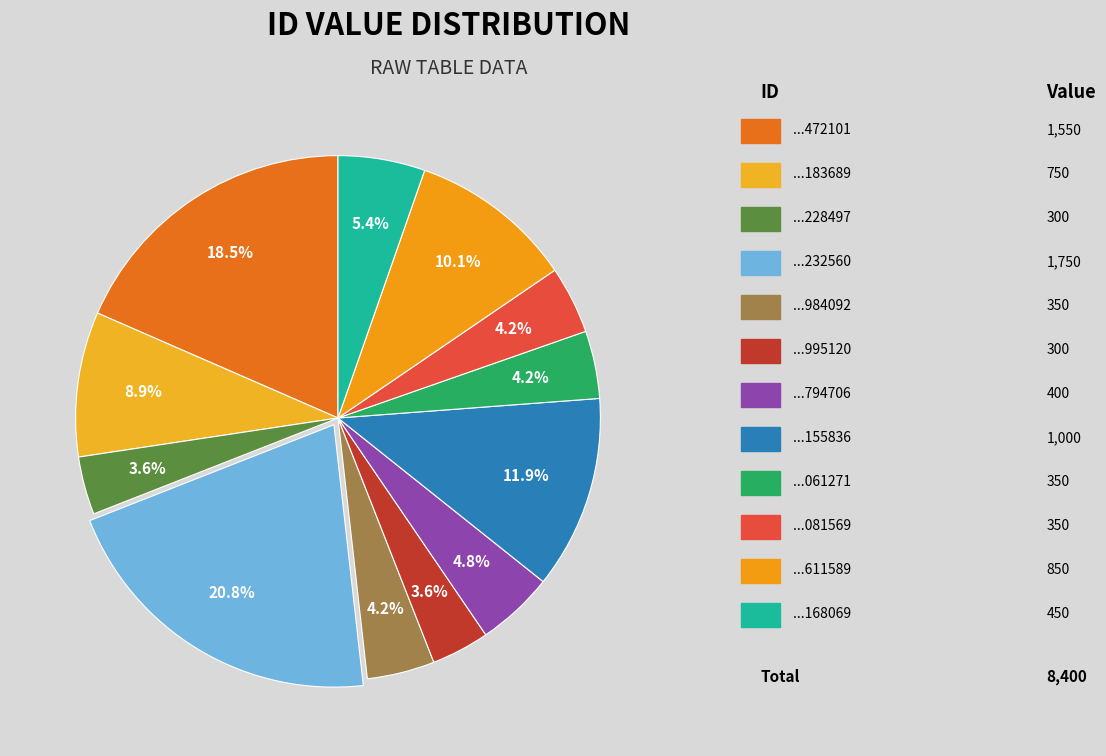

To the nearest percent, what is the average slice percentage?

8%